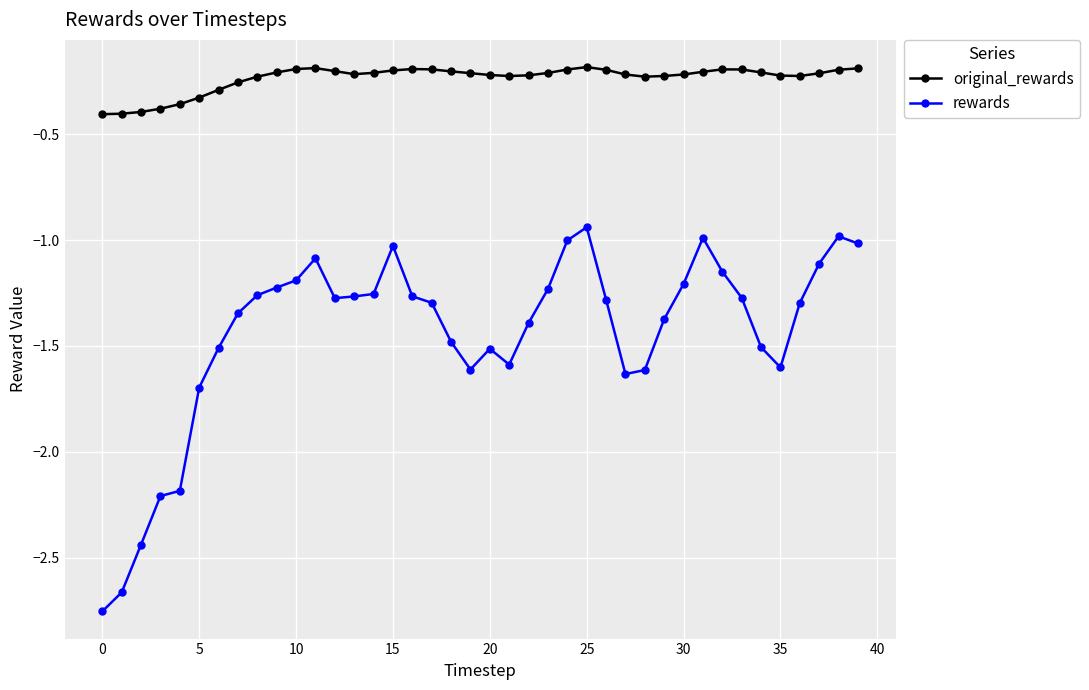

List the series in order of their peak value, lowest first.

rewards, original_rewards